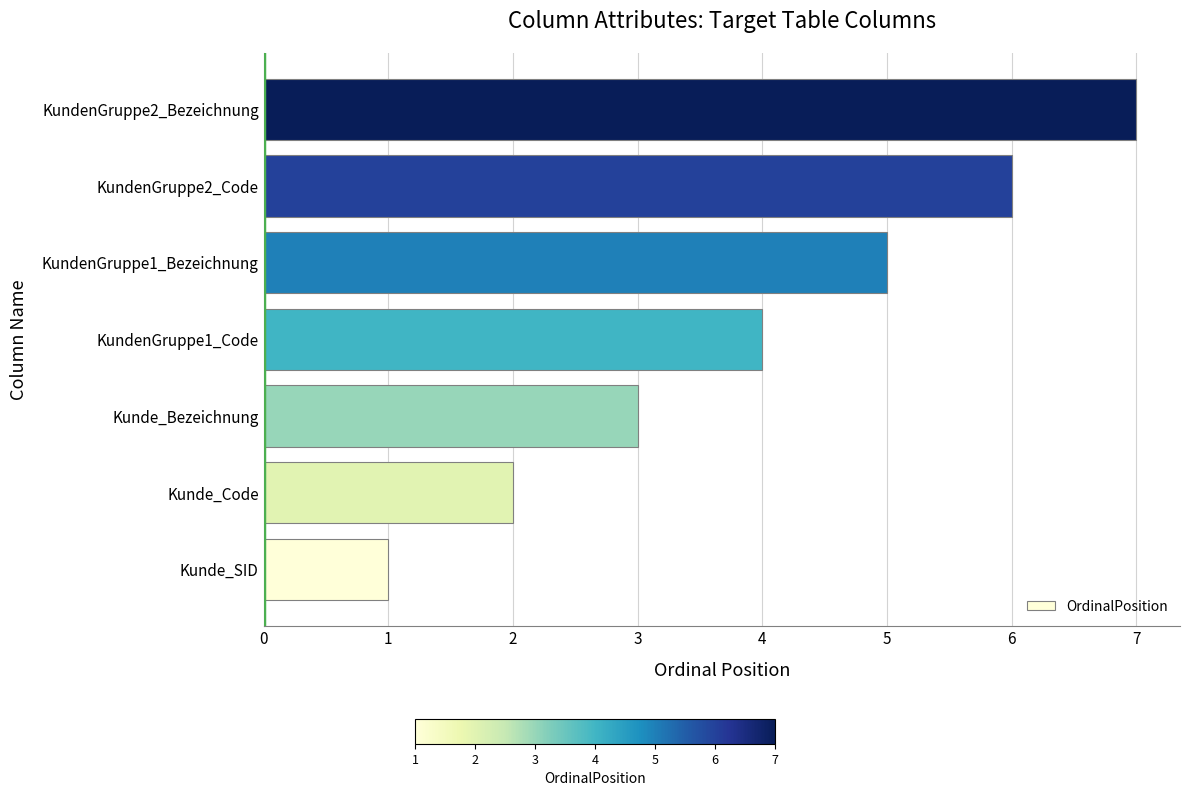

Rank the categories by value from lowest to highest.

Kunde_SID, Kunde_Code, Kunde_Bezeichnung, KundenGruppe1_Code, KundenGruppe1_Bezeichnung, KundenGruppe2_Code, KundenGruppe2_Bezeichnung